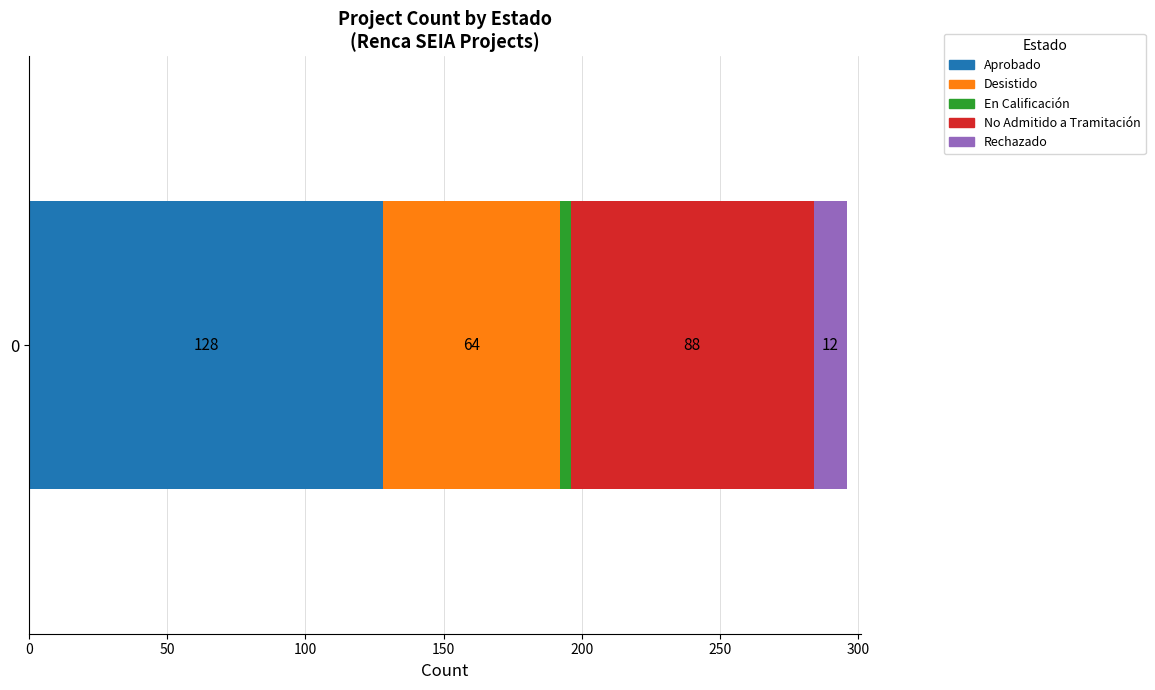

True or false: Aprobado has a value of 128 at 0.

True